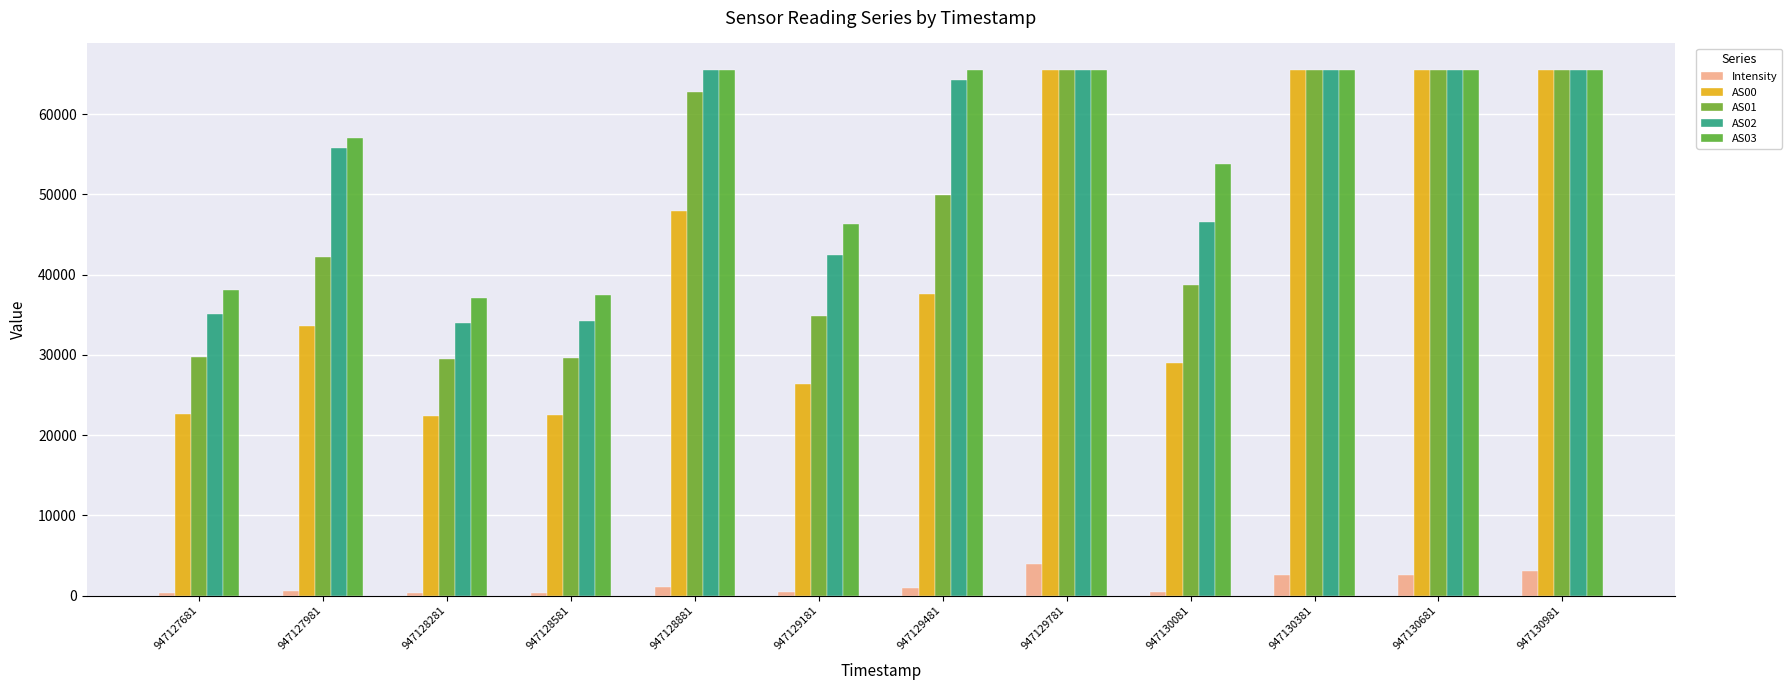

At which label is AS03 closest to 51296?

947130081